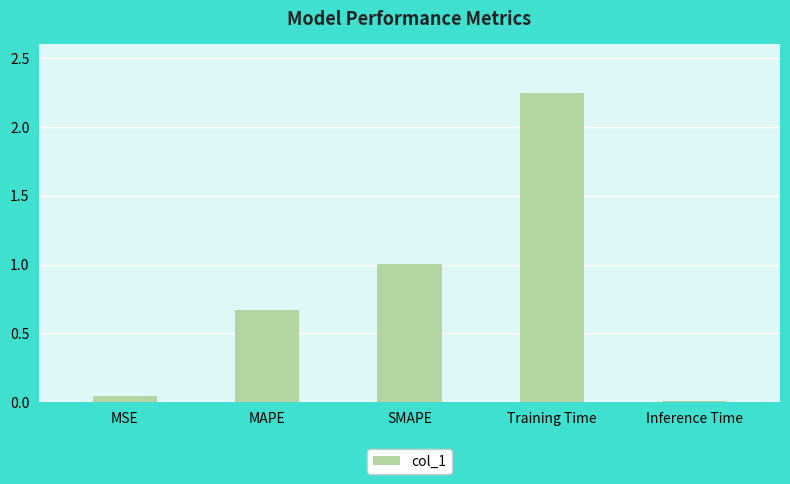

Which category has the lowest value across all series?

Inference Time